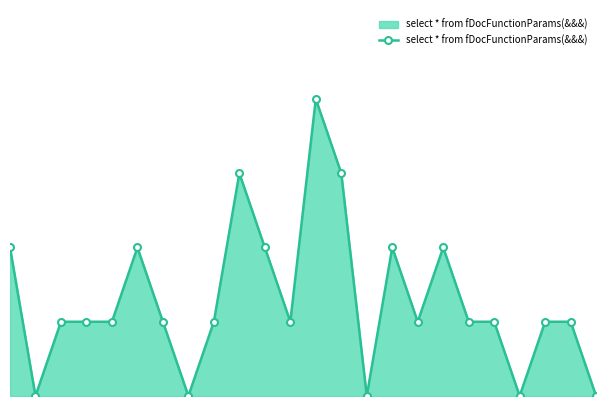

Reading right to left, what are all the values shown in this chart?

23=0	22=1	21=1	20=0	19=1	18=1	17=2	16=1	15=2	14=0	13=3	12=4	11=1	10=2	9=3	8=1	7=0	6=1	5=2	4=1	3=1	2=1	1=0	0=2